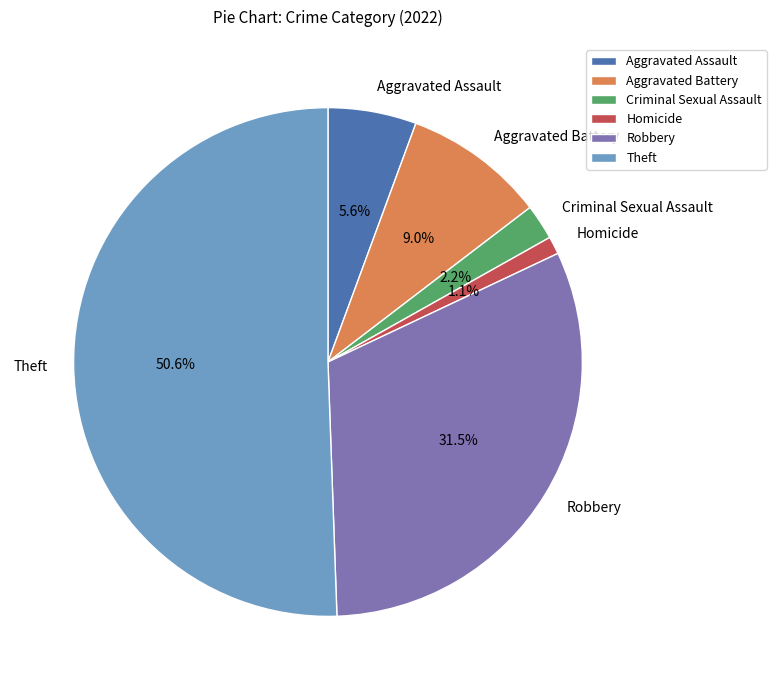

To the nearest percent, what percentage of the pie is Theft?

51%